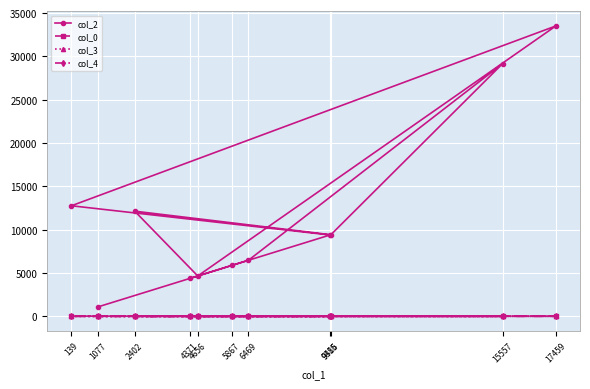

Count the col_4 values in the range 0 to 1.

11